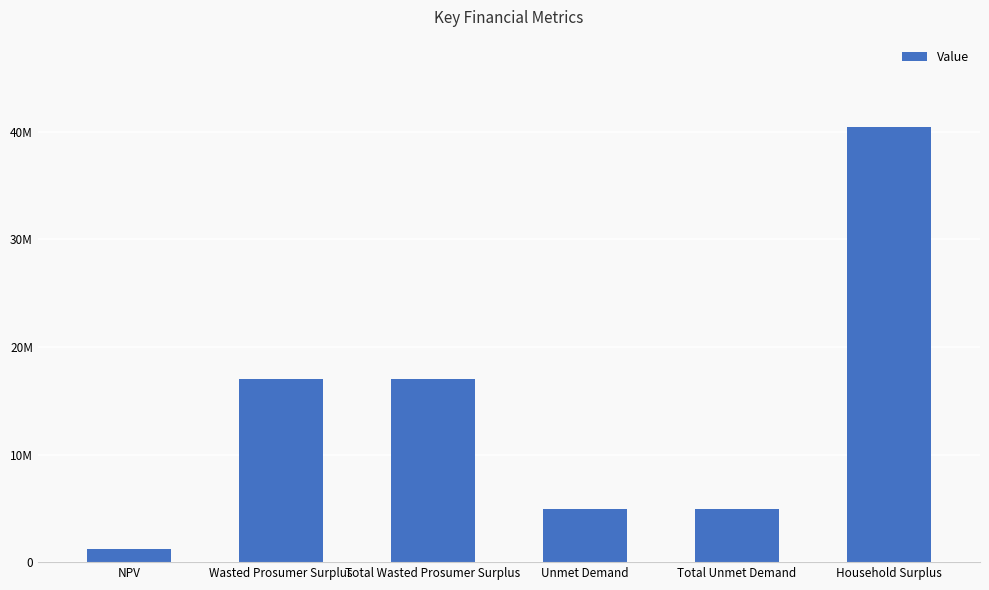

What is the value of the 6th bar from the left?

40455476.5